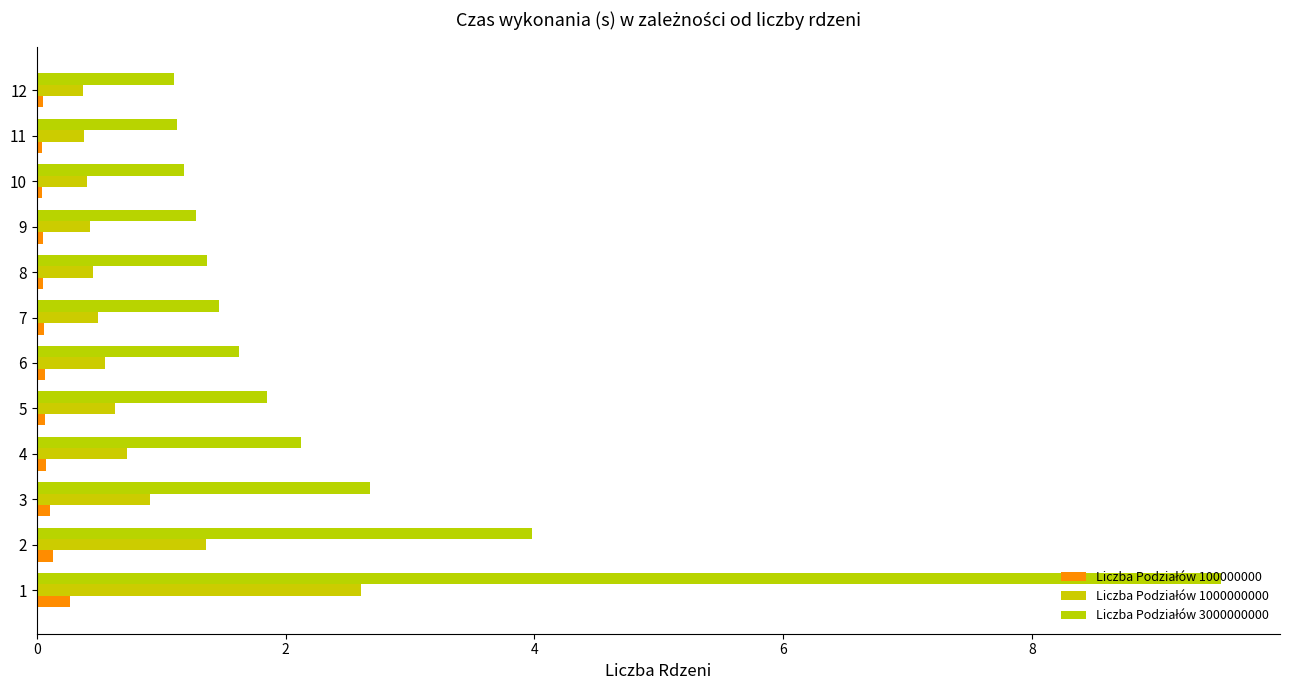

True or false: Liczba Podziałów 100000000 has a value of 0.1 at 7.

True